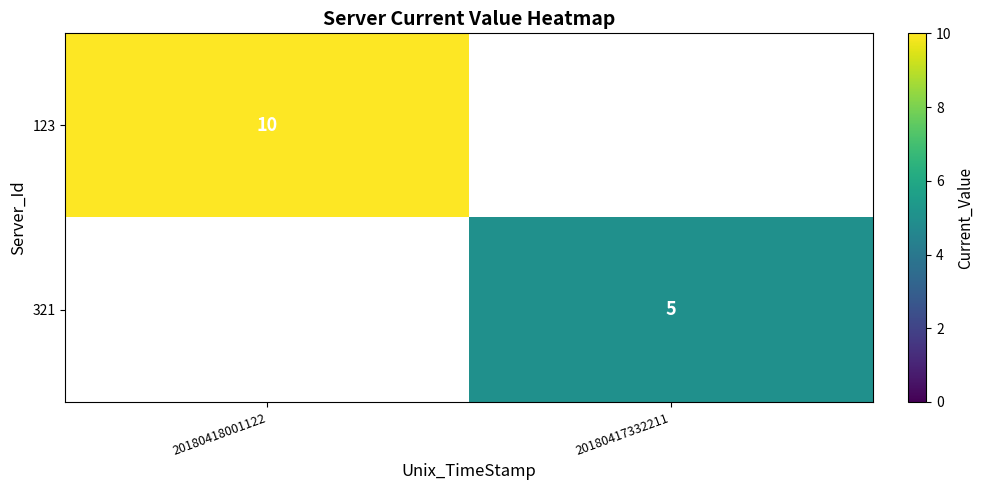

The value of 123 at 20180418001122 is 10. True or false?

True